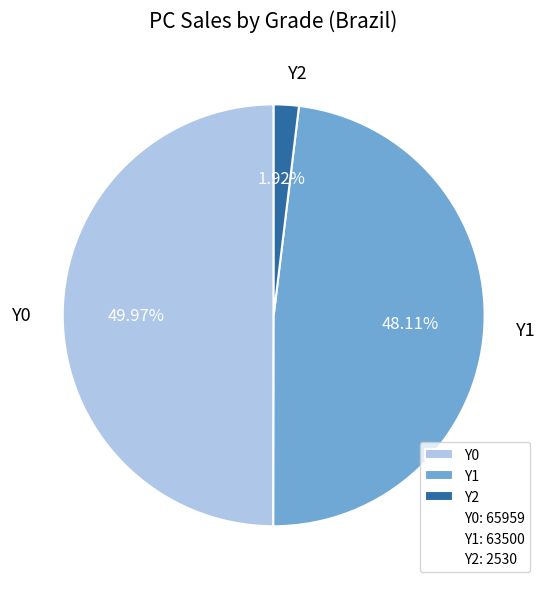

The Y0 slice represents 1% of the pie. True or false?

False